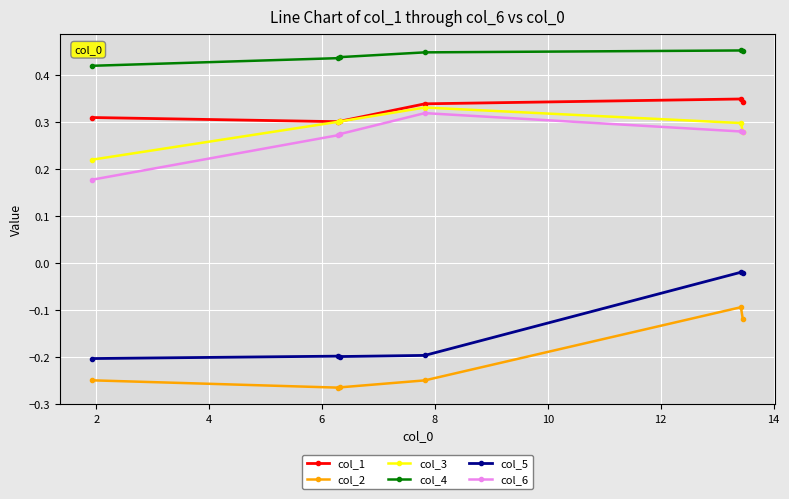

At how many categories does at least one series exceed 0?

6